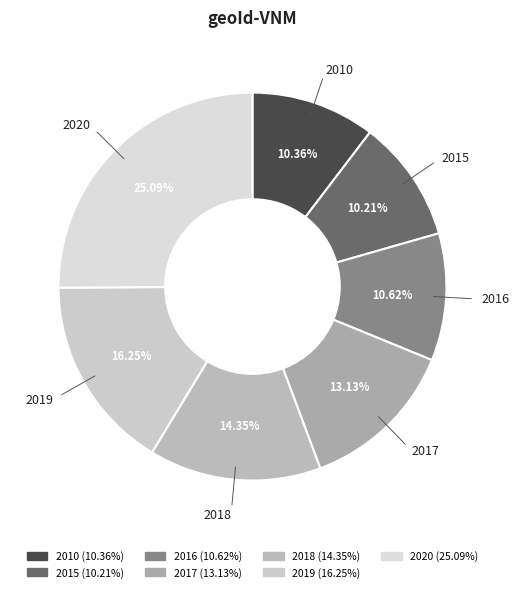

How many slices are in this pie chart?

7